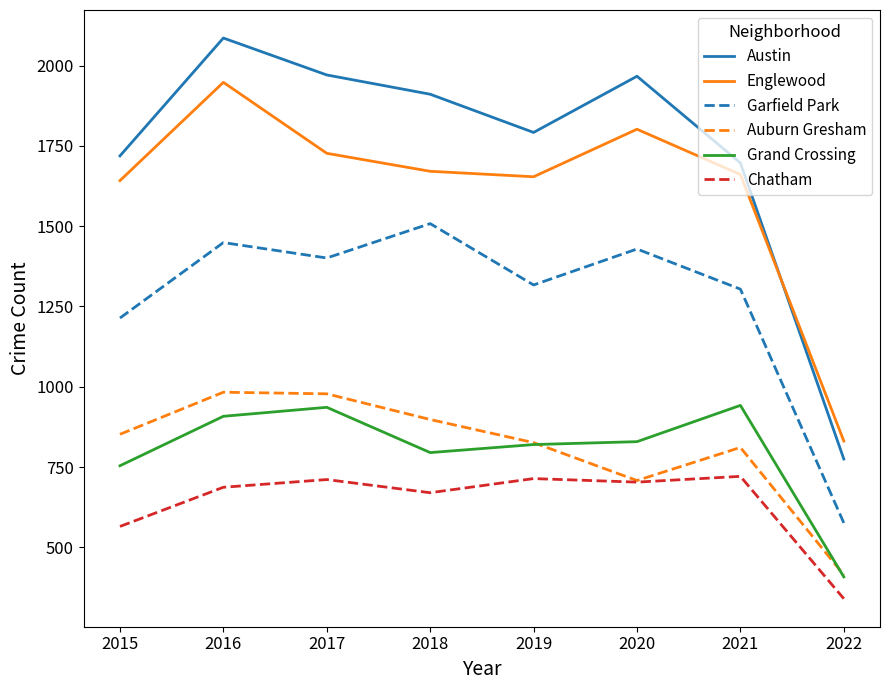

At how many categories does at least one series exceed 427?

8